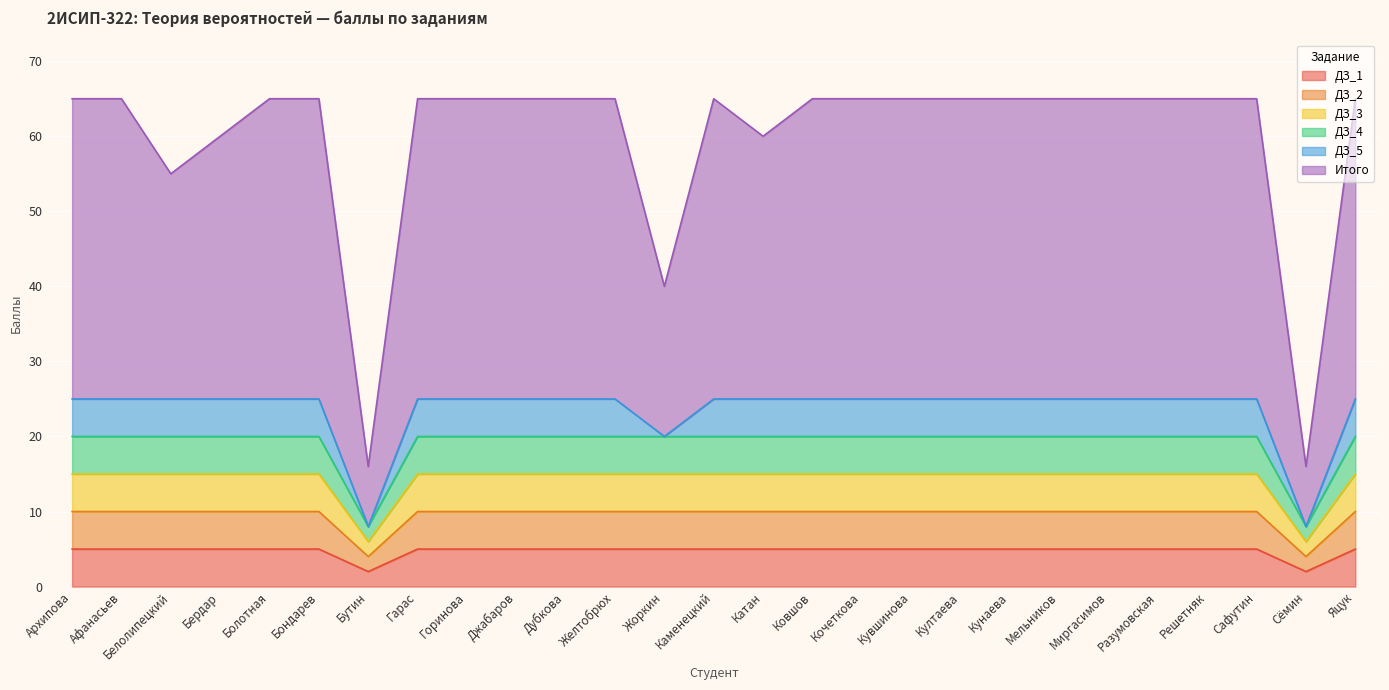

How many values in the ДЗ_2 series are below 10?

2